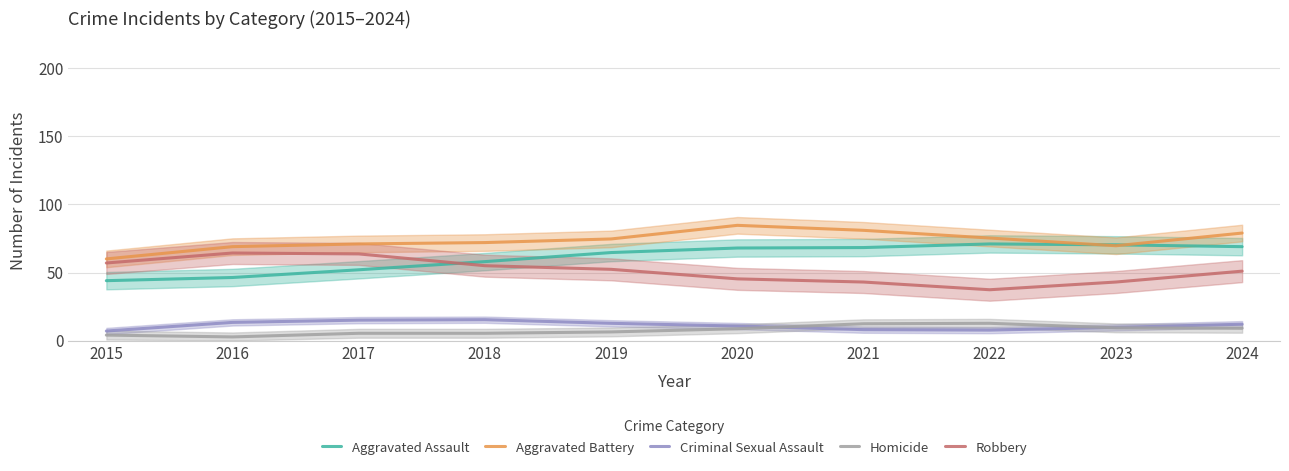

What is the difference between the maximum and minimum values in the Aggravated Battery series?

24.7